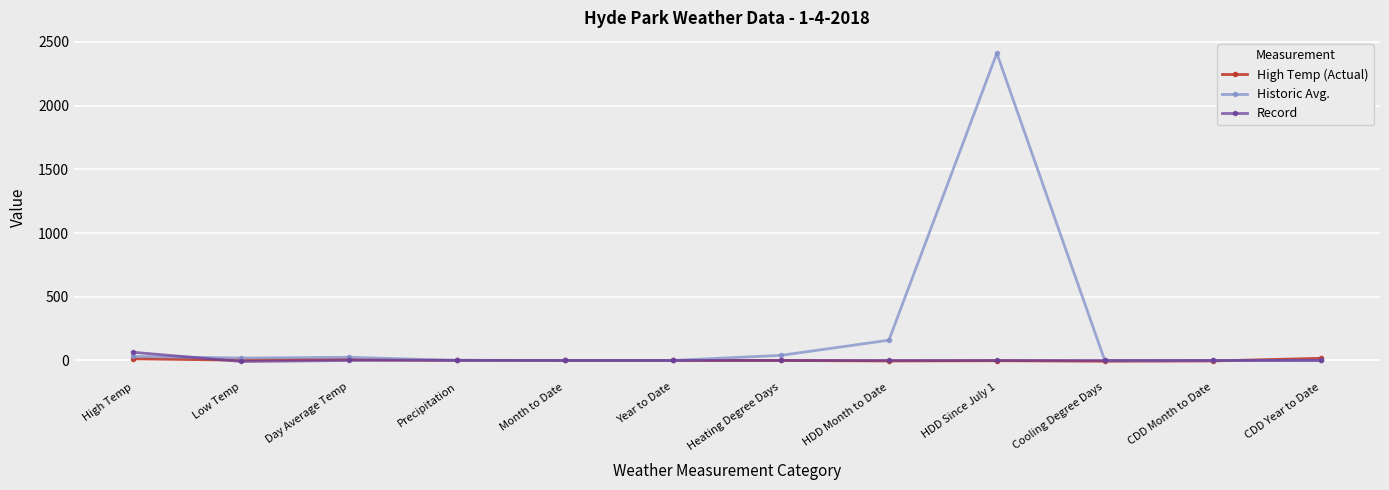

The Historic Avg. series shows -1426.6 at Cooling Degree Days. True or false?

False